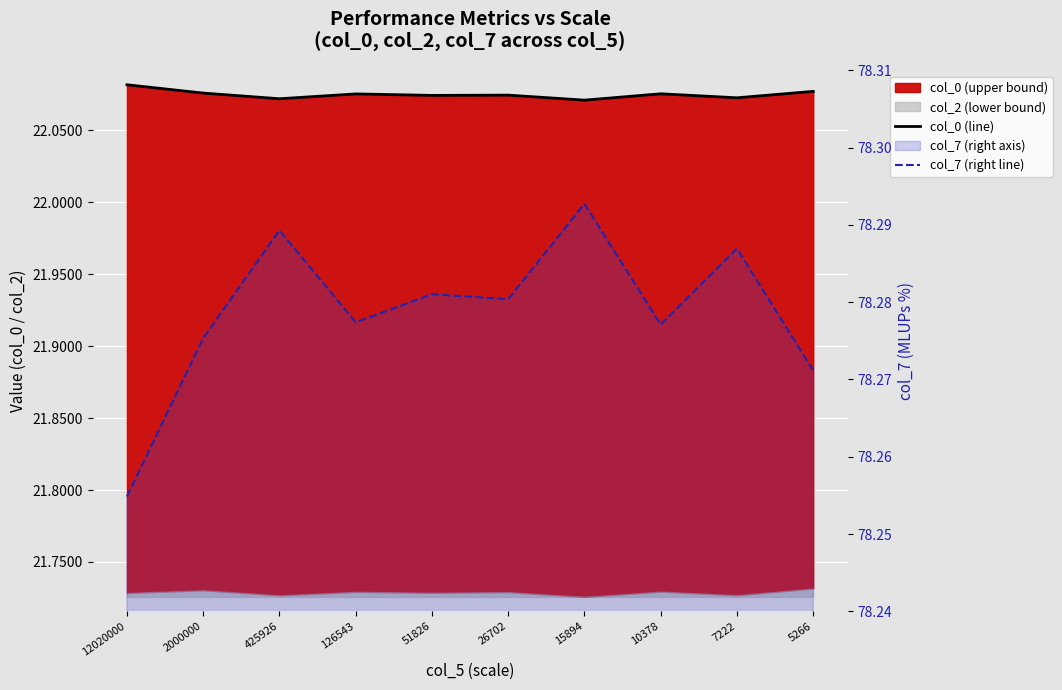

Reading left to right, transcribe all the data shown in this chart.

col_0 (line): 12020000=22.1	2000000=22.1	425926=22.1	126543=22.1	51826=22.1	26702=22.1	15894=22.1	10378=22.1	7222=22.1	5266=22.1
col_7 (right line): 12020000=78.3	2000000=78.3	425926=78.3	126543=78.3	51826=78.3	26702=78.3	15894=78.3	10378=78.3	7222=78.3	5266=78.3